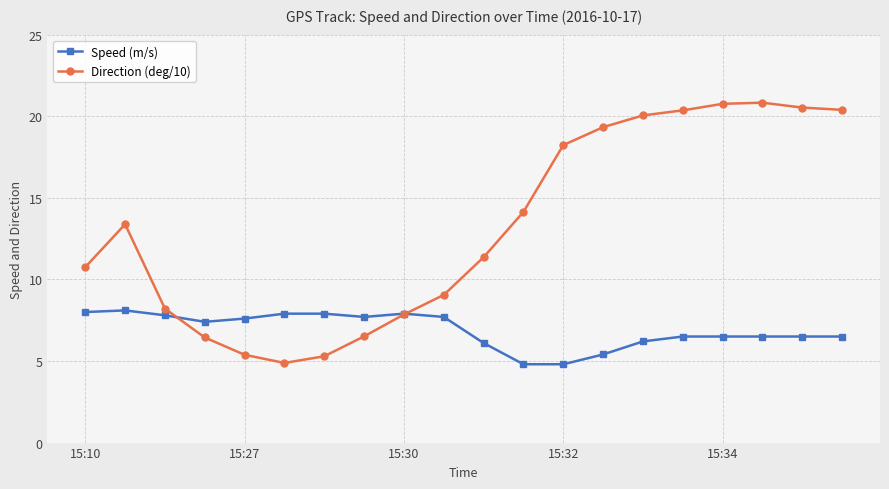

Rank the series by their maximum value, from lowest to highest.

Speed (m/s), Direction (deg/10)